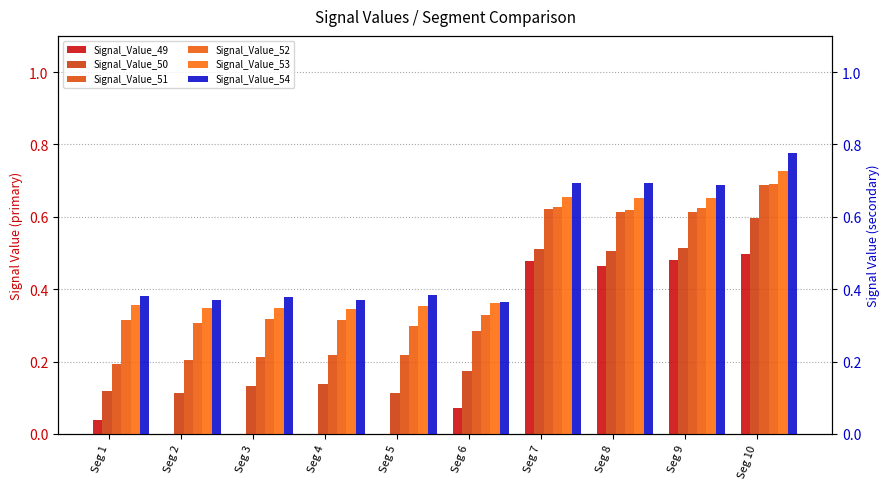

Does the chart contain stacked bars?

No